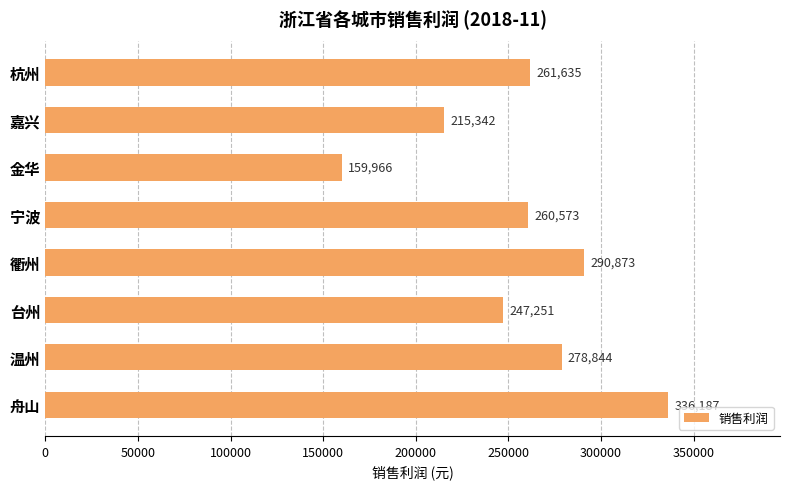

List the labels in order of value, smallest first.

金华, 嘉兴, 台州, 宁波, 杭州, 温州, 衢州, 舟山